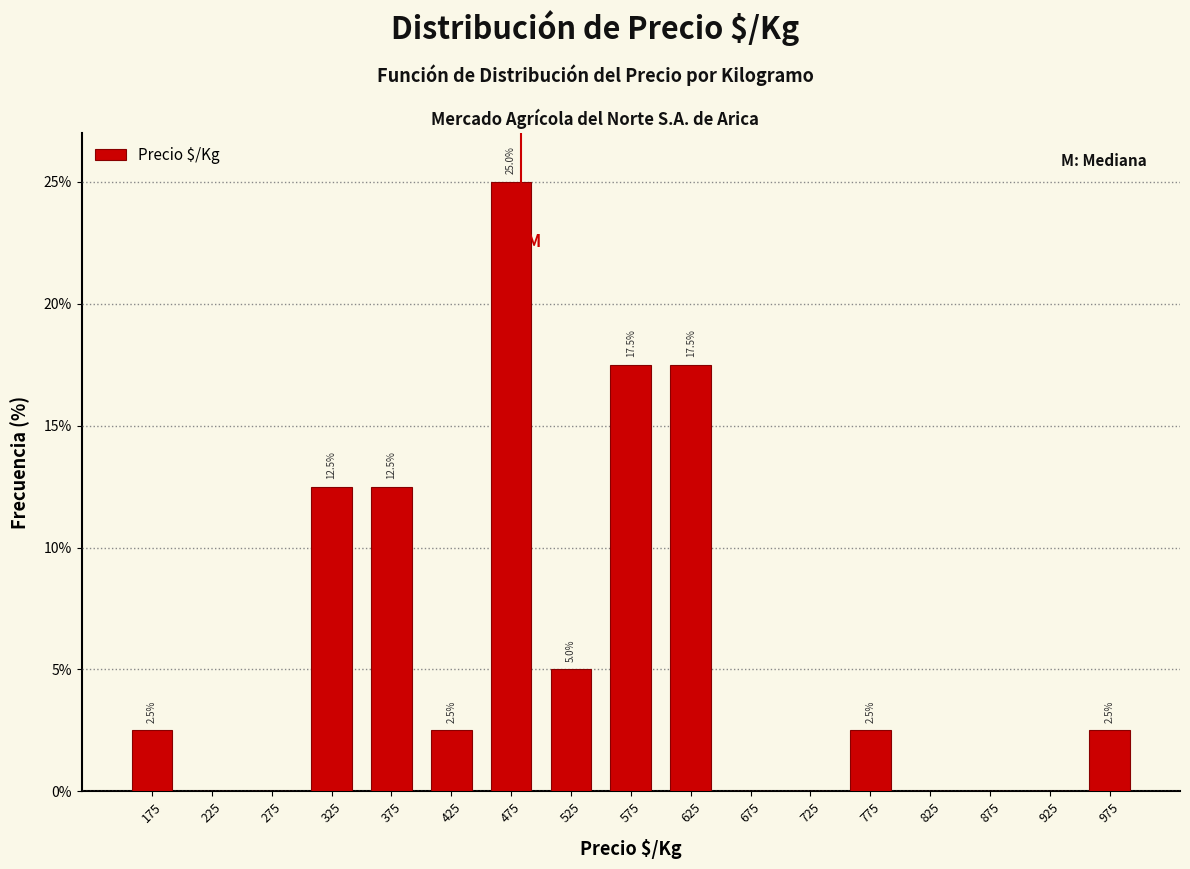

Which range on the x-axis has the tallest bar?

450 to 500